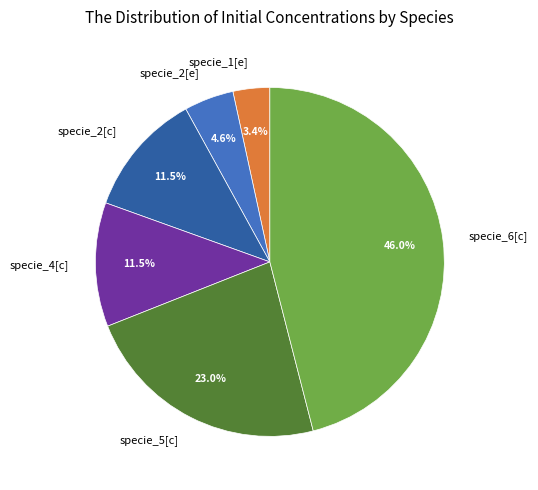

Which category has the smallest portion of the pie?

specie_1[e]